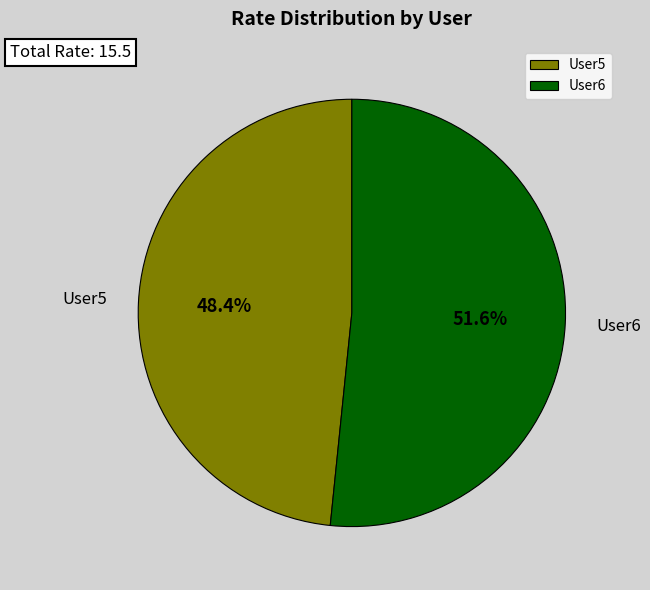

To the nearest percent, what is the average slice percentage?

50%